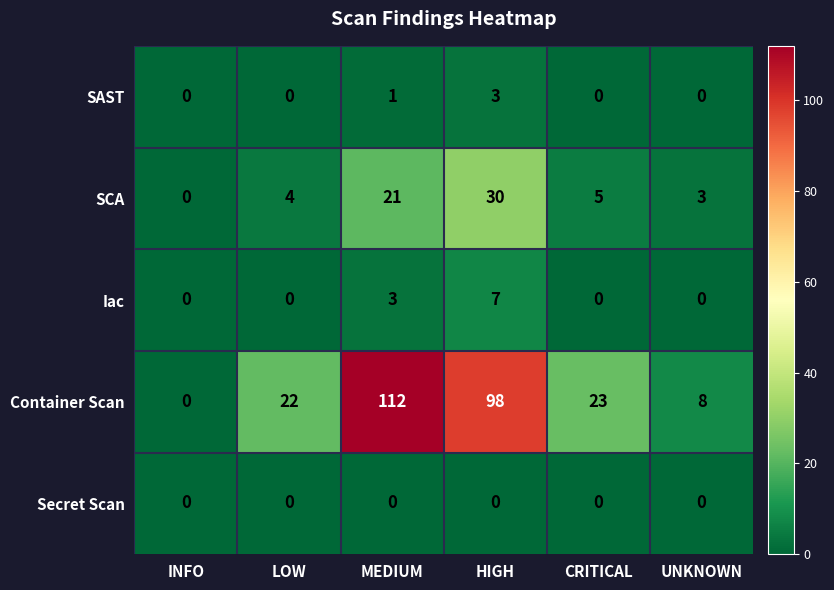

What is the total value across all series at CRITICAL?

28